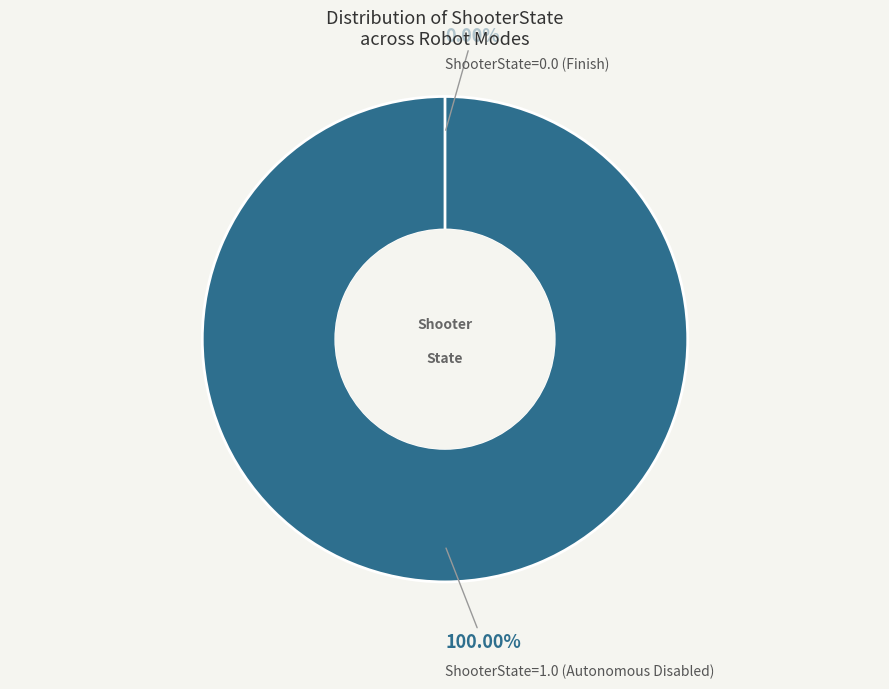

Rank the categories by value from highest to lowest.

ShooterState=1.0 (Autonomous Disabled), ShooterState=0.0 (Finish)